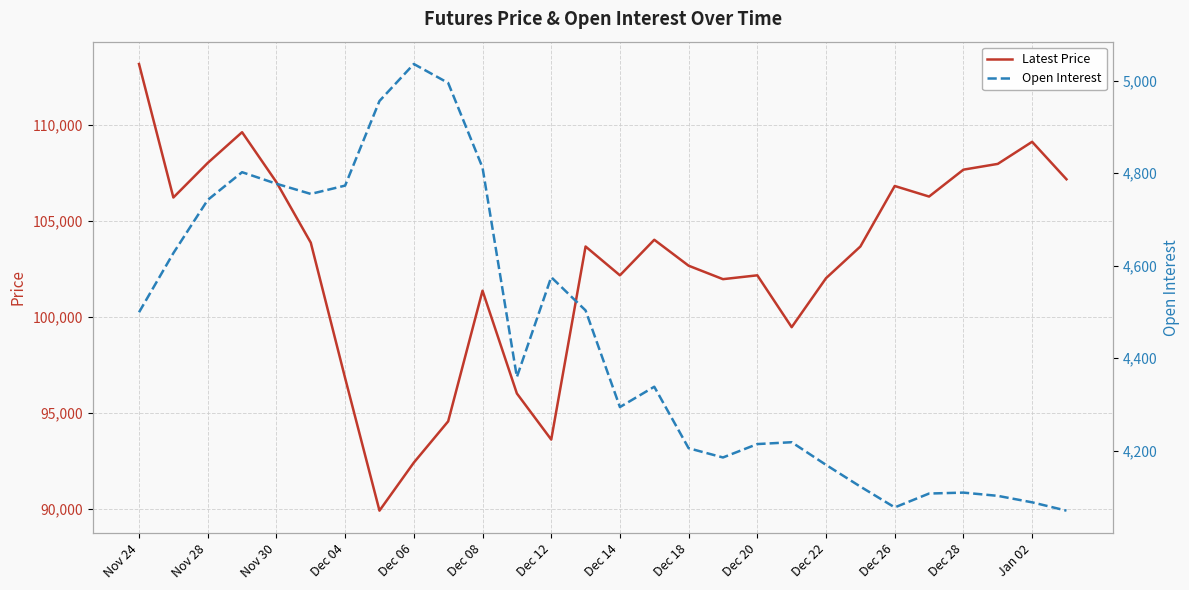

Reading right to left, transcribe all the data shown in this chart.

Latest Price: 107150	109100	107950	107650	106250	106800	103650	102000	99450	102150	101950	102650	104000	102150	103650	93600	96000	101350	94550	92400	89900	96800	103850	107000	109600	108000	106200	113150
Open Interest: 4070	4088	4102	4109	4107	4077	4122	4169	4218	4214	4185	4205	4338	4294	4503	4575	4359	4812	4995	5036	4956	4773	4755	4777	4802	4742	4627	4499